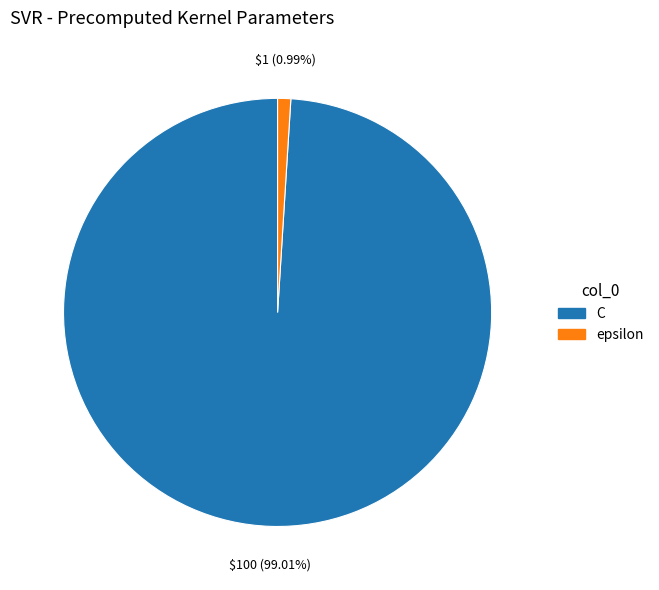

True or false: C accounts for 89% of the total.

False